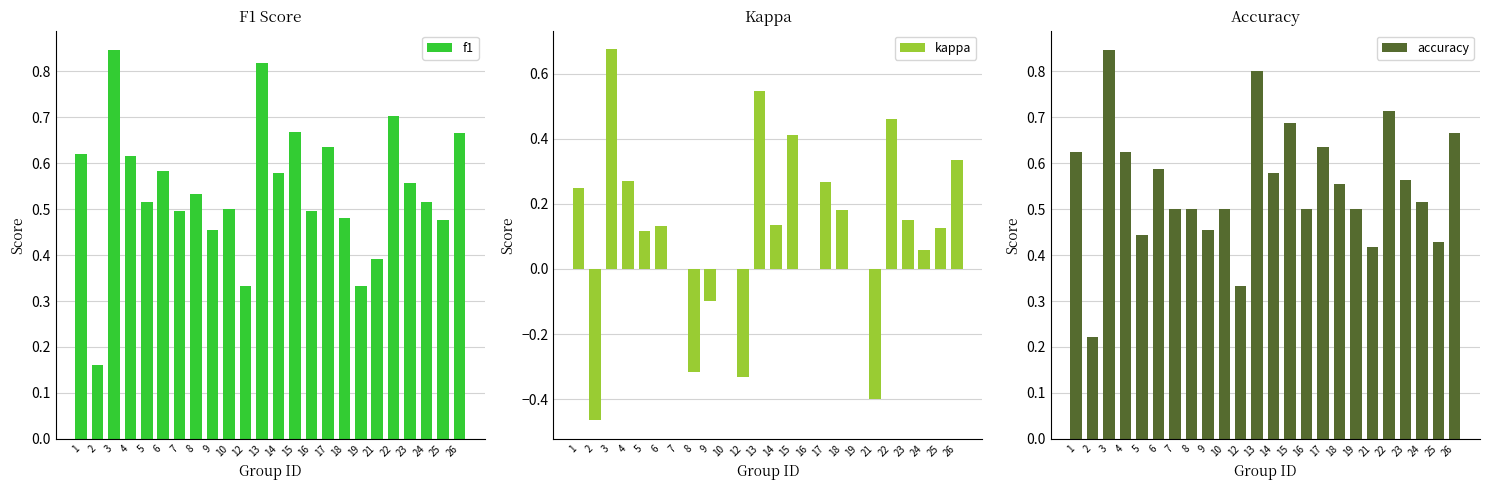

Reading right to left, extract all data points from this chart.

f1: 0.7	0.5	0.5	0.6	0.7	0.4	0.3	0.5	0.6	0.5	0.7	0.6	0.8	0.3	0.5	0.5	0.5	0.5	0.6	0.5	0.6	0.8	0.2	0.6
kappa: 0.3	0.1	0.1	0.2	0.5	-0.4	0.0	0.2	0.3	0.0	0.4	0.1	0.5	-0.3	0.0	-0.1	-0.3	0.0	0.1	0.1	0.3	0.7	-0.5	0.2
accuracy: 0.7	0.4	0.5	0.6	0.7	0.4	0.5	0.6	0.6	0.5	0.7	0.6	0.8	0.3	0.5	0.5	0.5	0.5	0.6	0.4	0.6	0.8	0.2	0.6